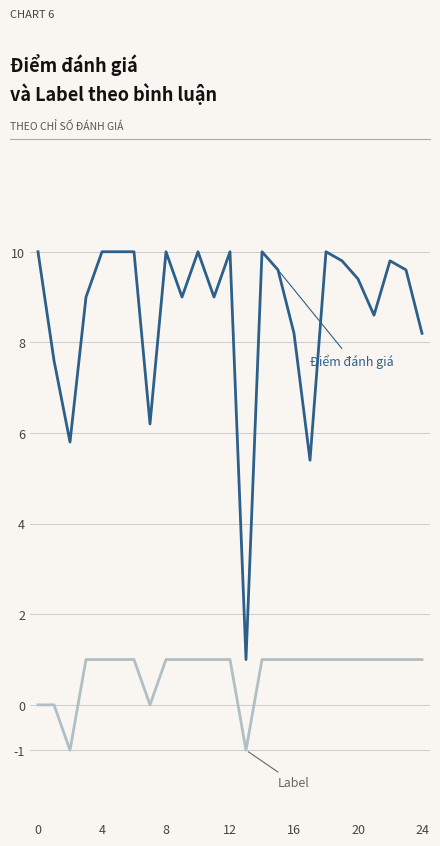

What is the minimum value shown in the chart?

-1.0